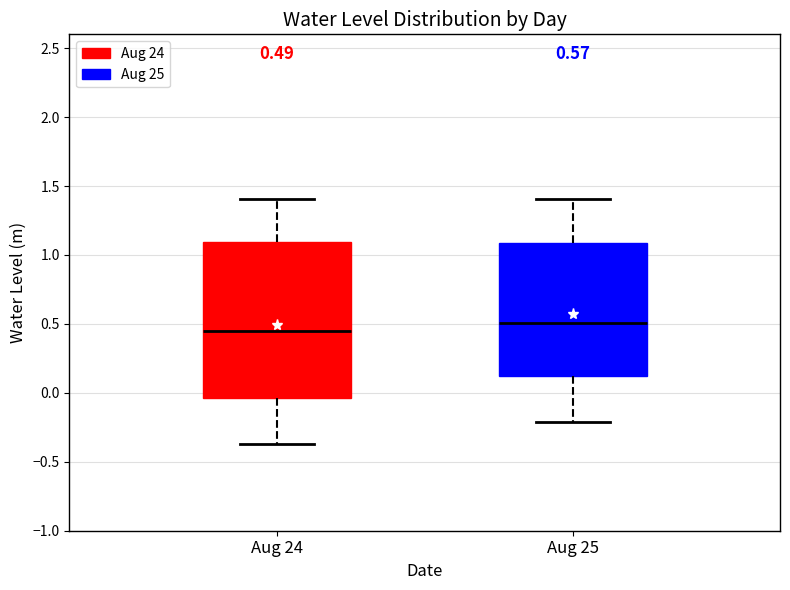

Which box is the tallest, from its lower edge to its upper edge?

Aug 24